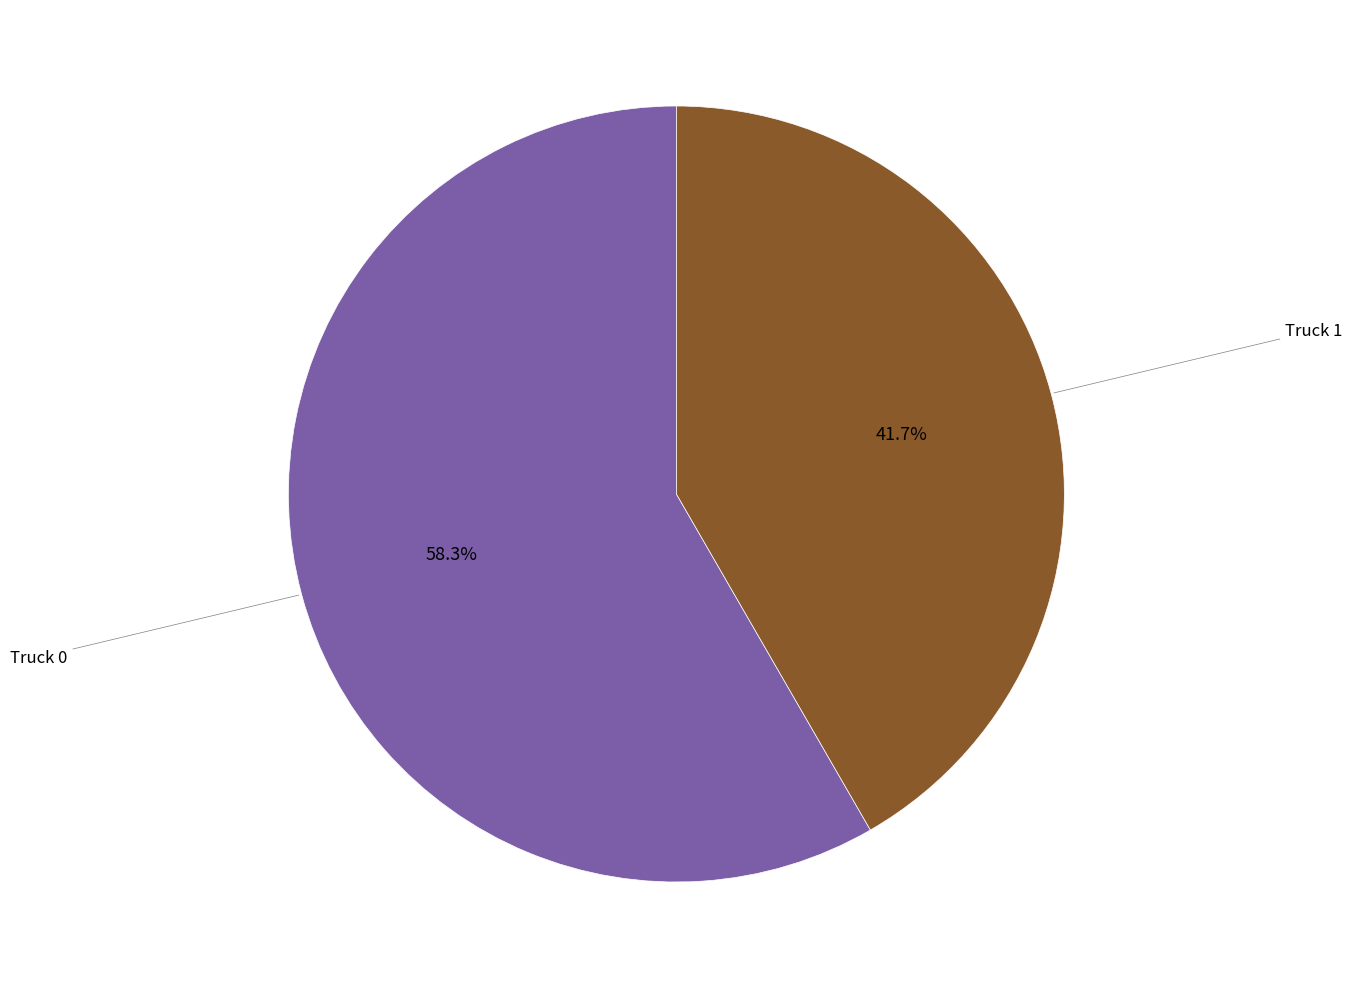

What percentage is the Truck 1 slice, to the nearest percent?

42%